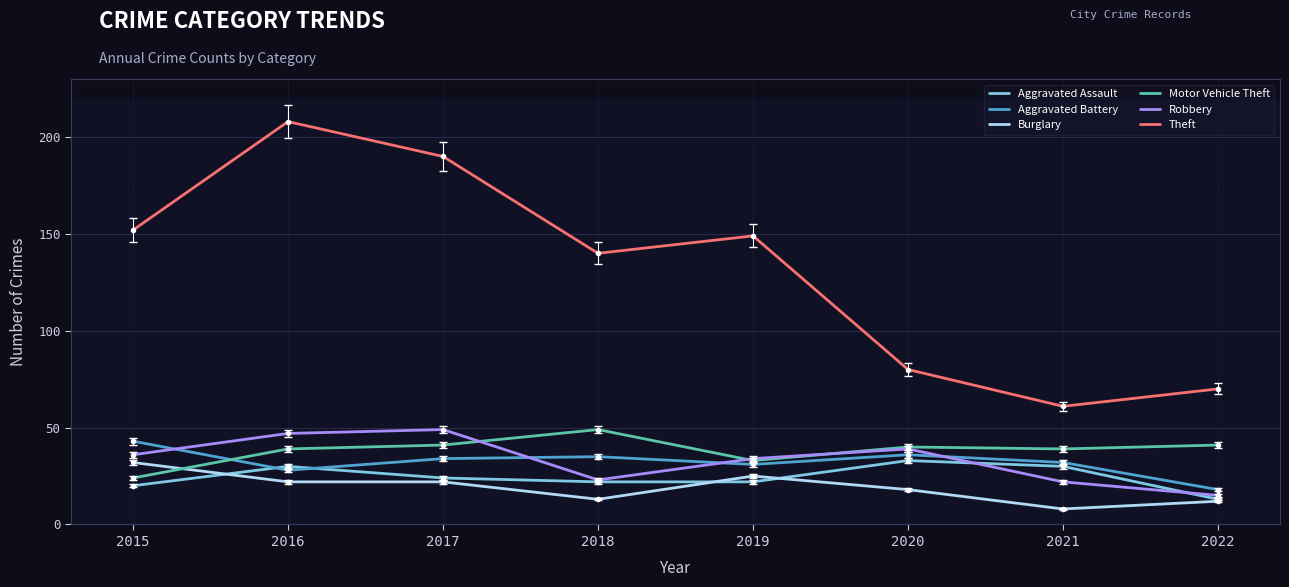

At which label does Theft first exceed 149?

2015